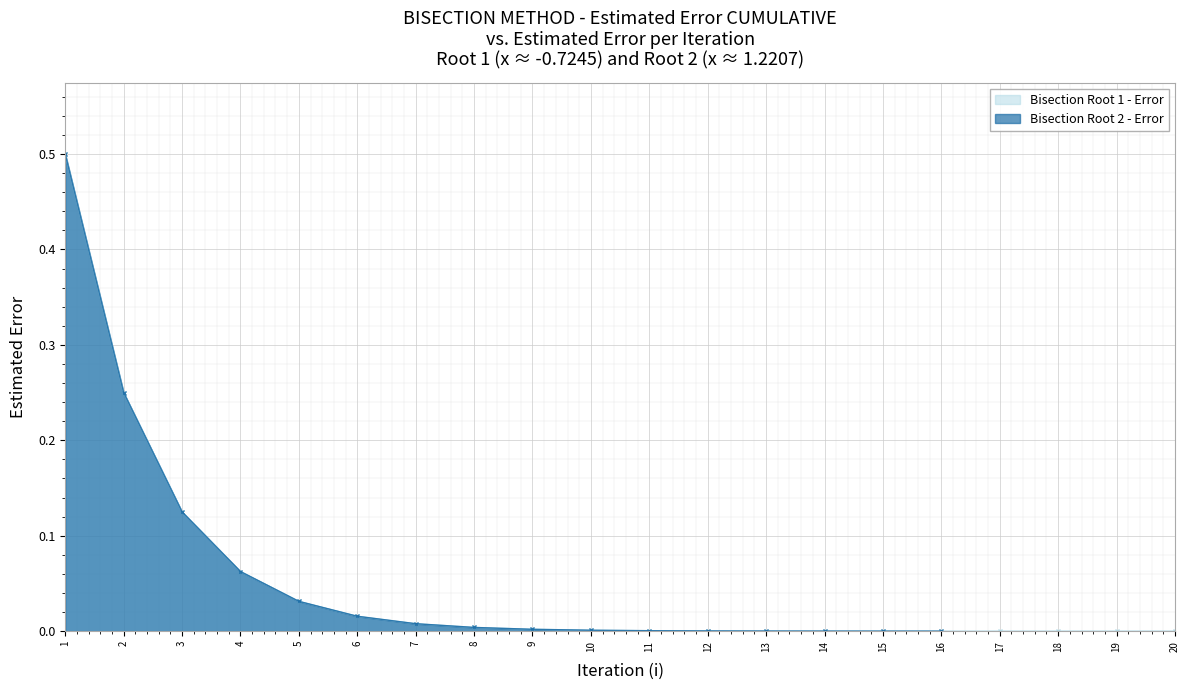

Where is the data nearest to the value 0?

20